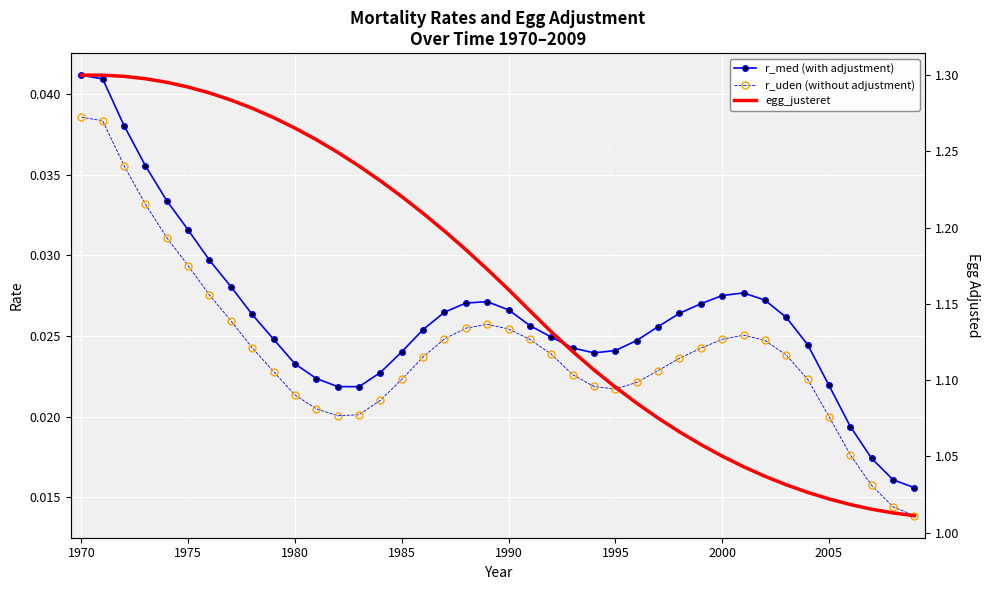

Which series has the largest total across all categories?

egg_justeret